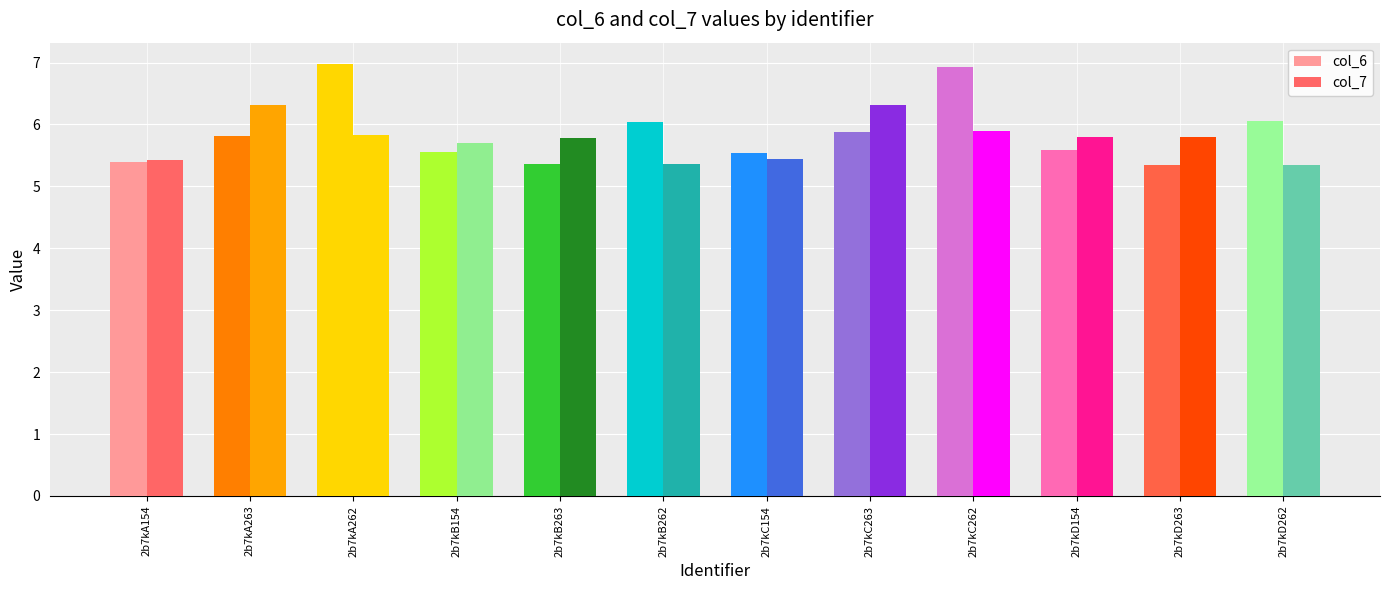

Rank the categories by col_6 value from highest to lowest.

2b7kA262, 2b7kC262, 2b7kD262, 2b7kB262, 2b7kC263, 2b7kA263, 2b7kD154, 2b7kB154, 2b7kC154, 2b7kA154, 2b7kB263, 2b7kD263